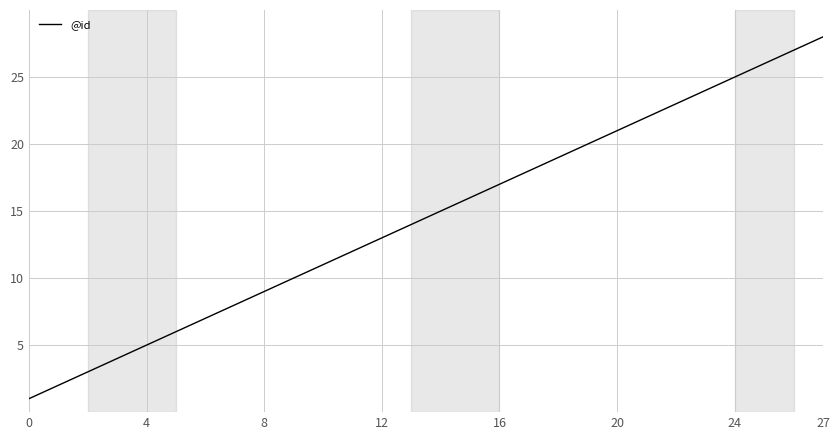

What is the maximum value shown in the chart?

28